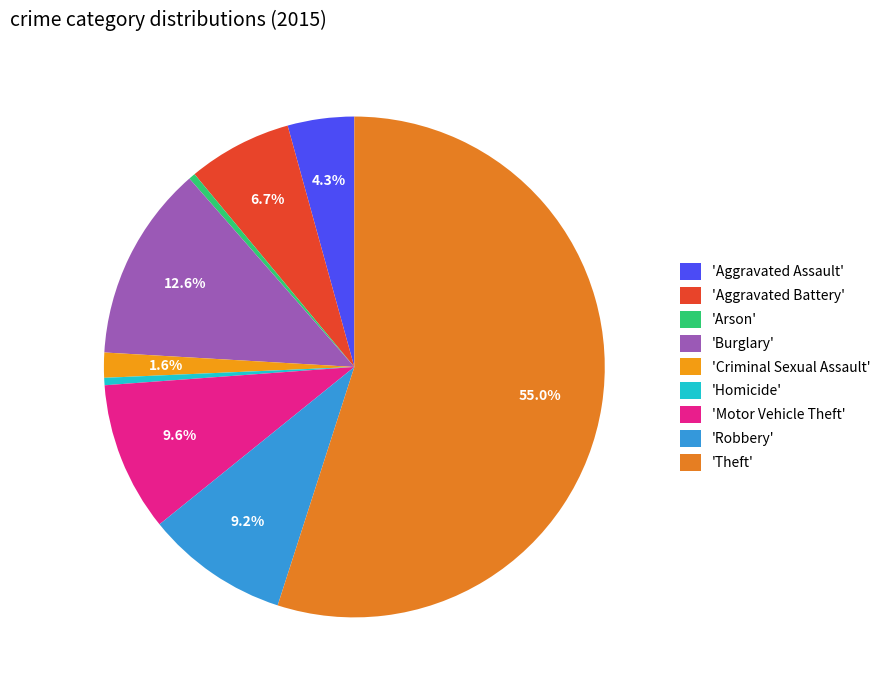

Which slice is the largest?

'Theft'